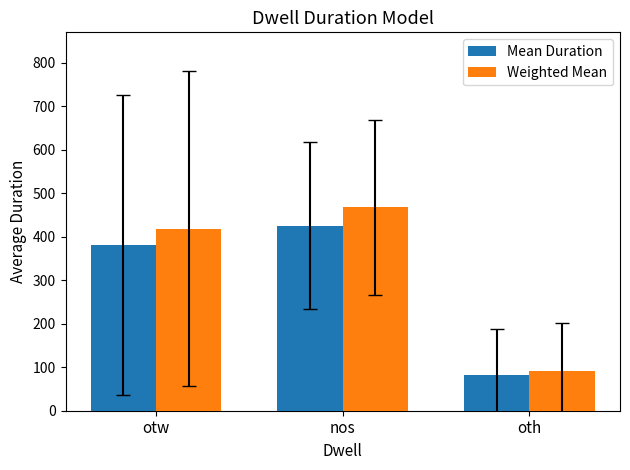

Which series has the largest total across all categories?

Weighted Mean